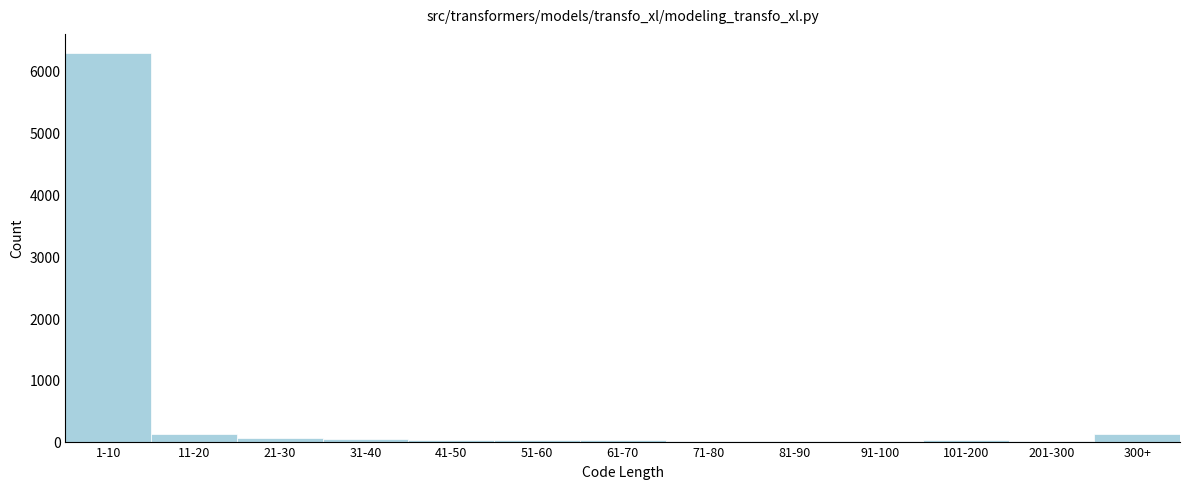

What is the maximum value shown in the chart?

6285